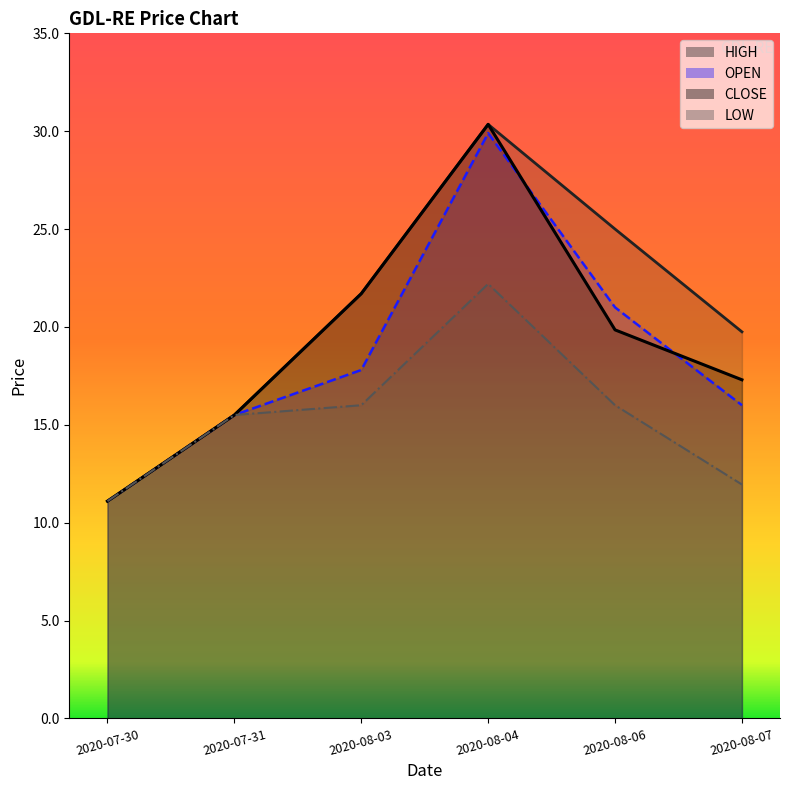

What is the average value of the LOW series?

15.5